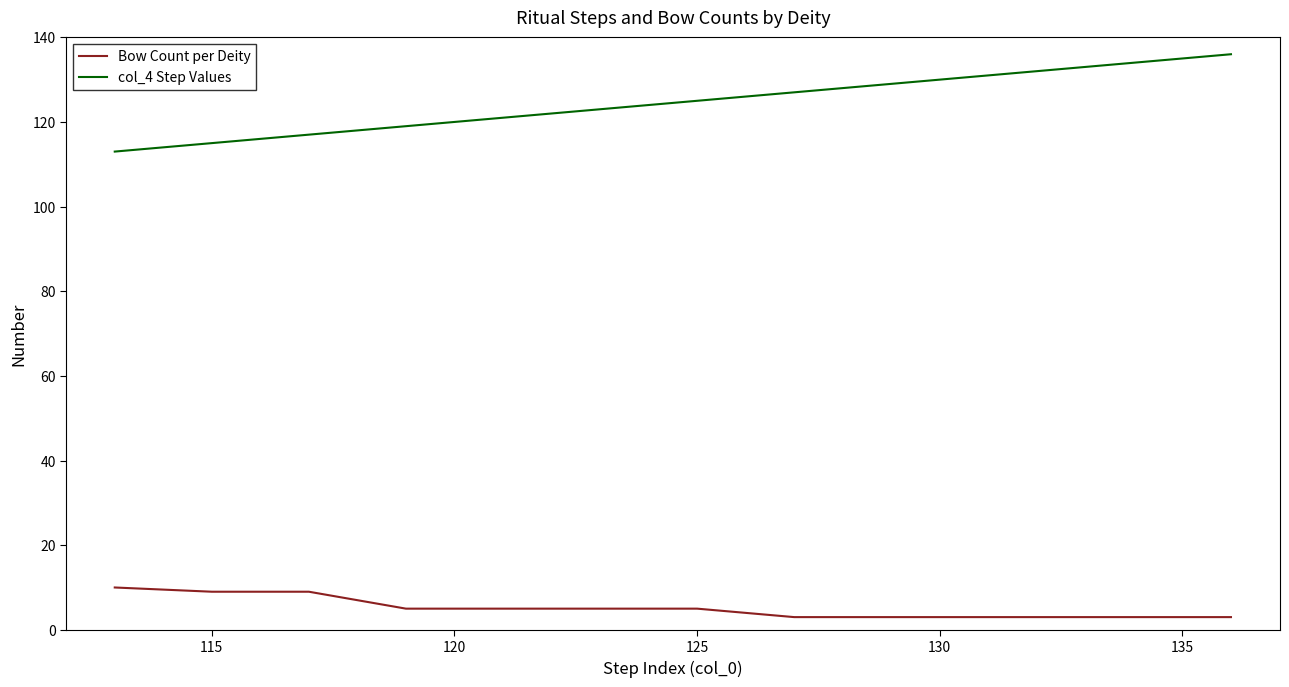

True or false: the data shows 79 at 活佛師尊.

False